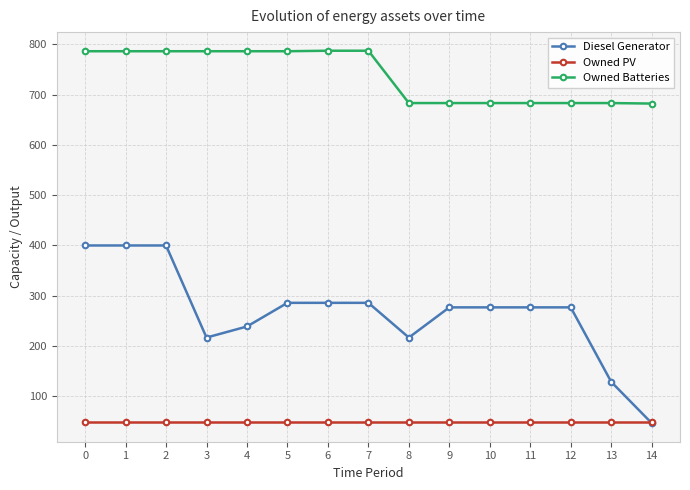

What is the difference between the Owned Batteries values at 3 and 14?

104